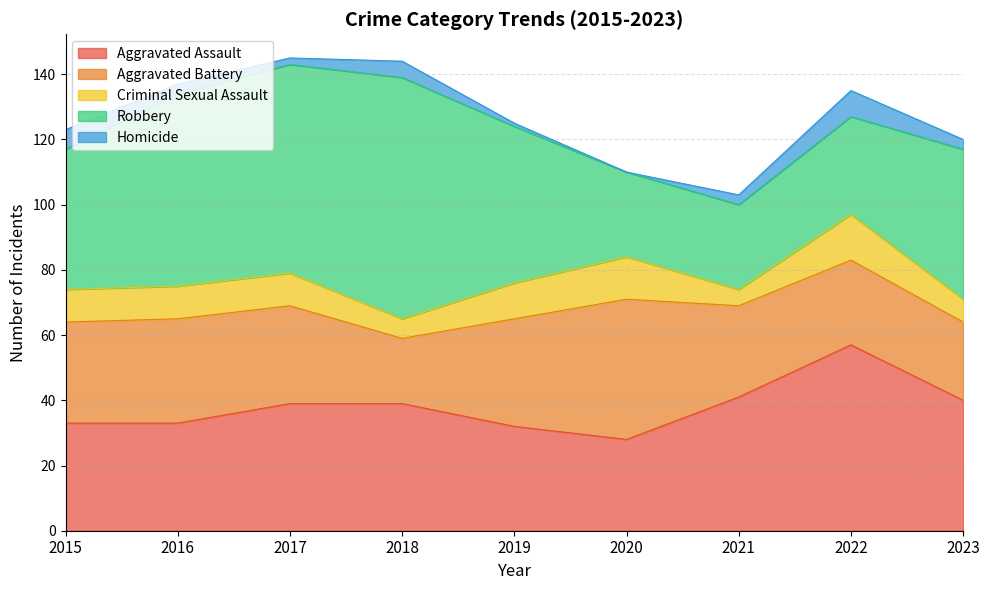

What is the sum of all Aggravated Battery values?

267